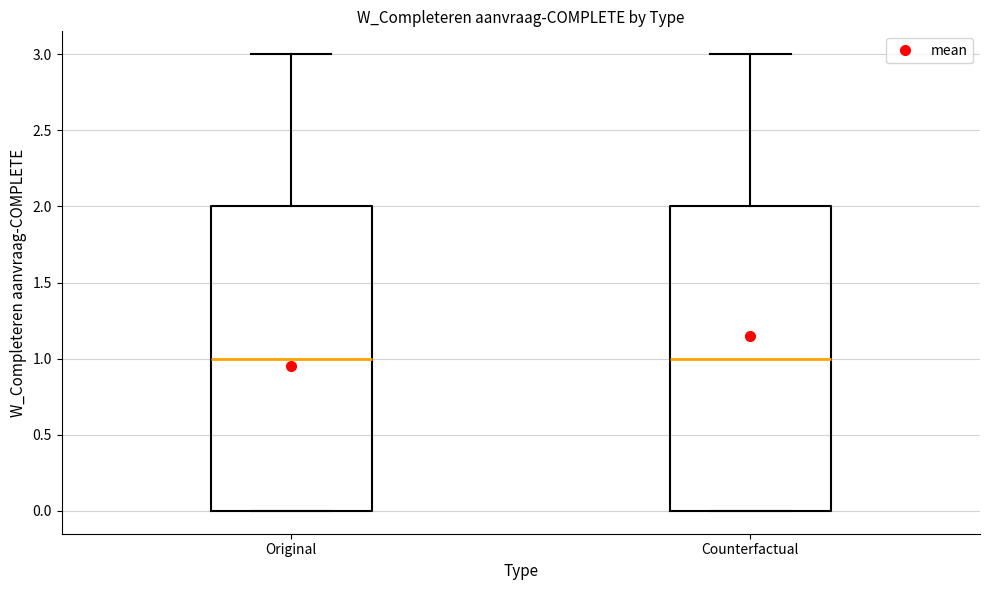

Reading left to right, read every box against the y-axis: the position of its median line, the range the box covers, and the ends of its whiskers. The values are not printed on the chart, so give them approximately, as read against the axis.

Original: median 1, box 0 to 2, whiskers 0 to 3
Counterfactual: median 1, box 0 to 2, whiskers 0 to 3